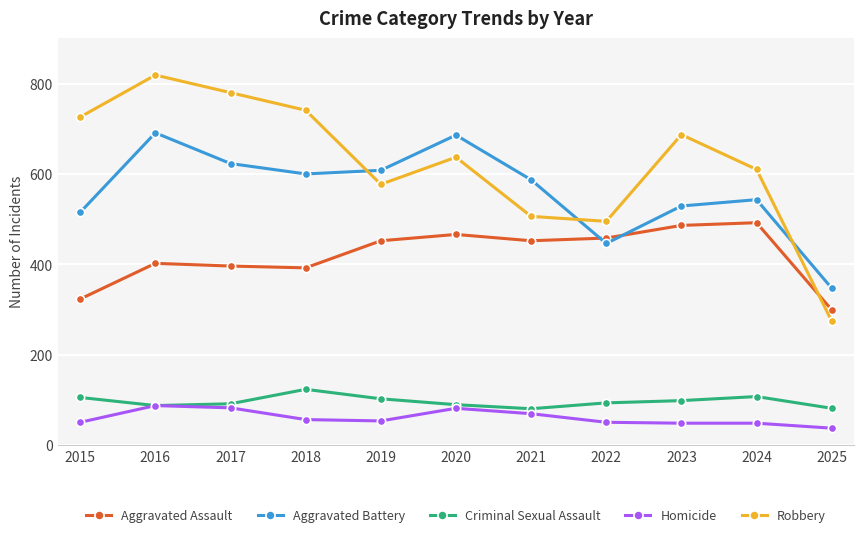

What is the sum of all Criminal Sexual Assault values?

1056